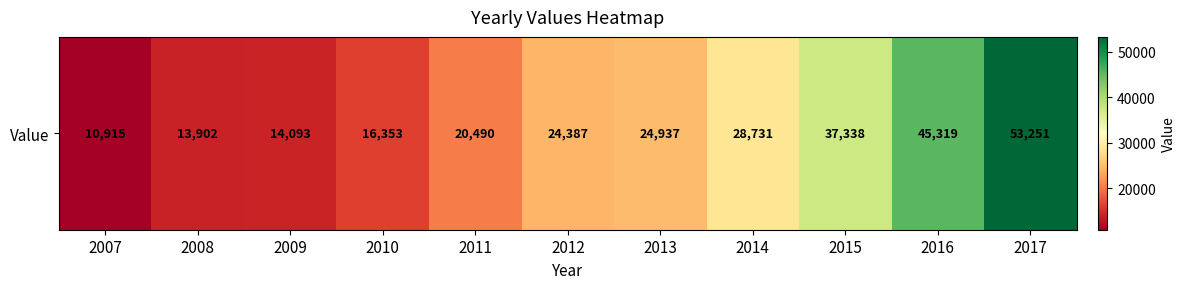

How many values are below 24387?

5